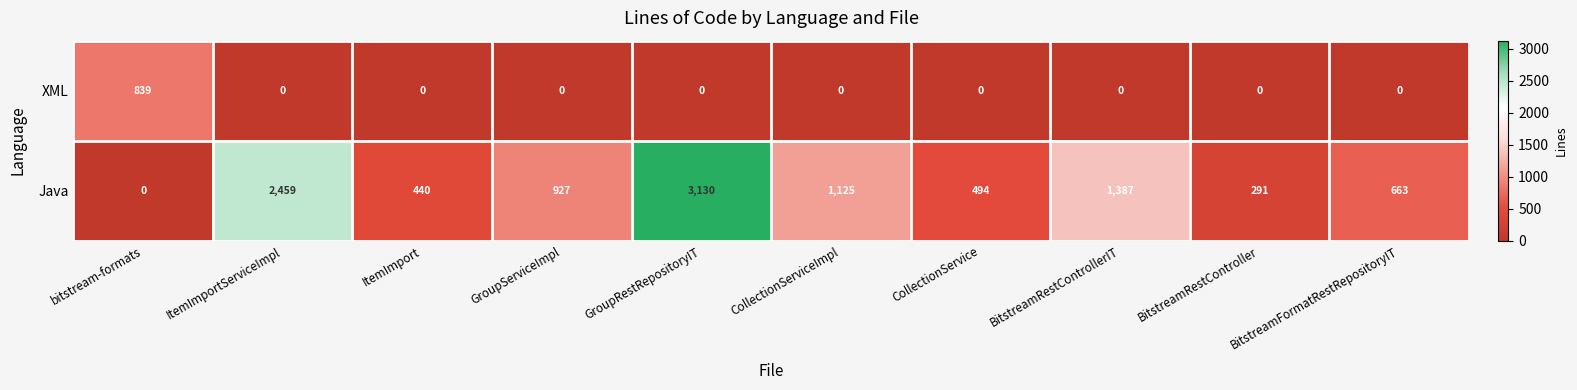

What is the greatest value displayed?

3130